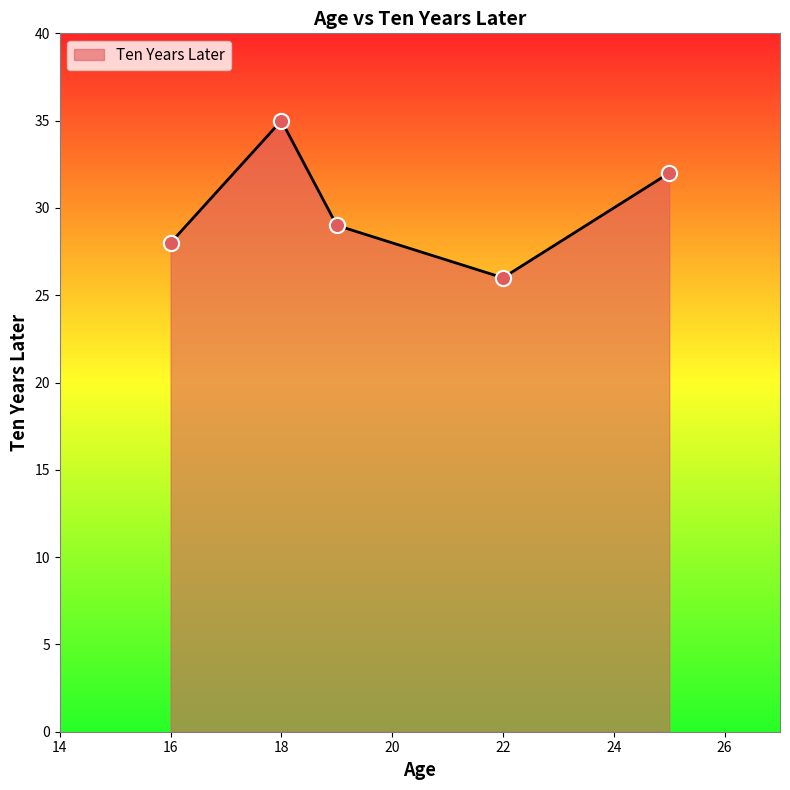

What is the maximum value shown in the chart?

35